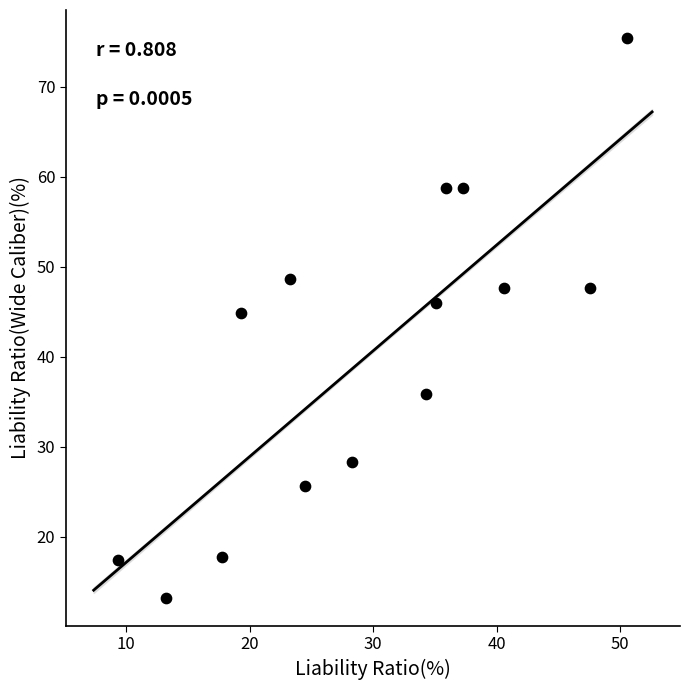

What Y value in the scatter plot is closest to 44?

44.8